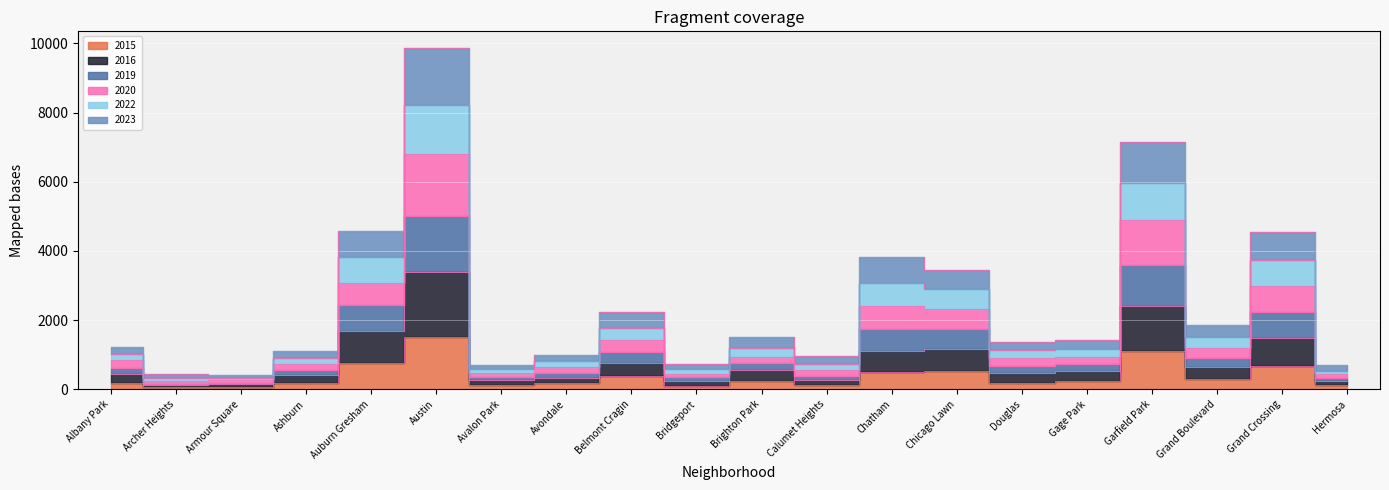

What is the approximate value of 2023 at Hermosa?

319